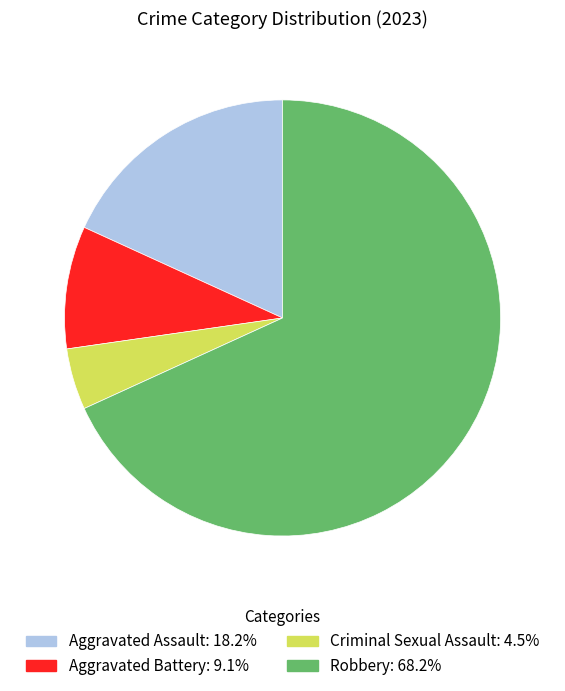

Is it true that Aggravated Battery is 9% of the pie?

True